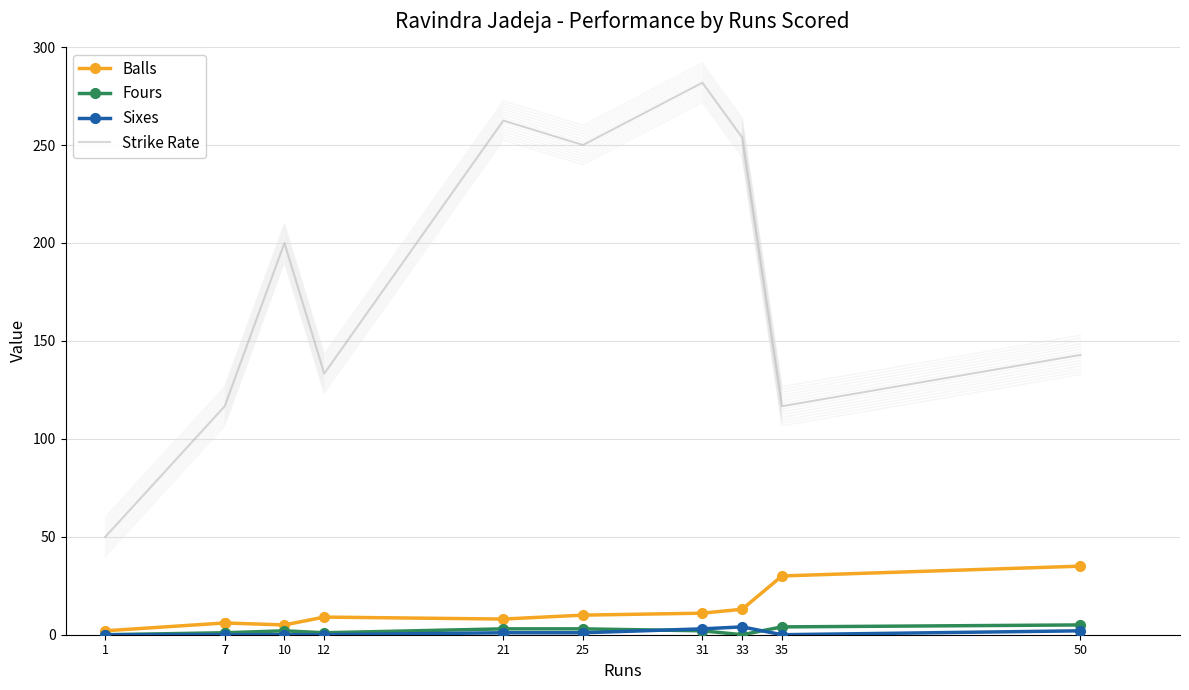

How many interior local valleys does the Sixes series have?

1